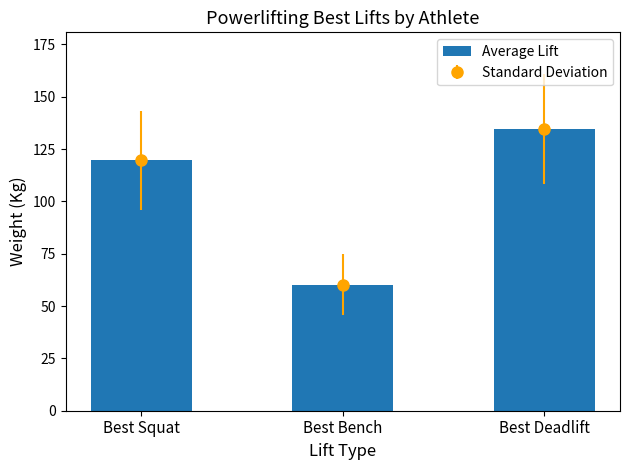

List the labels in order of value, largest first.

Best Deadlift, Best Squat, Best Bench